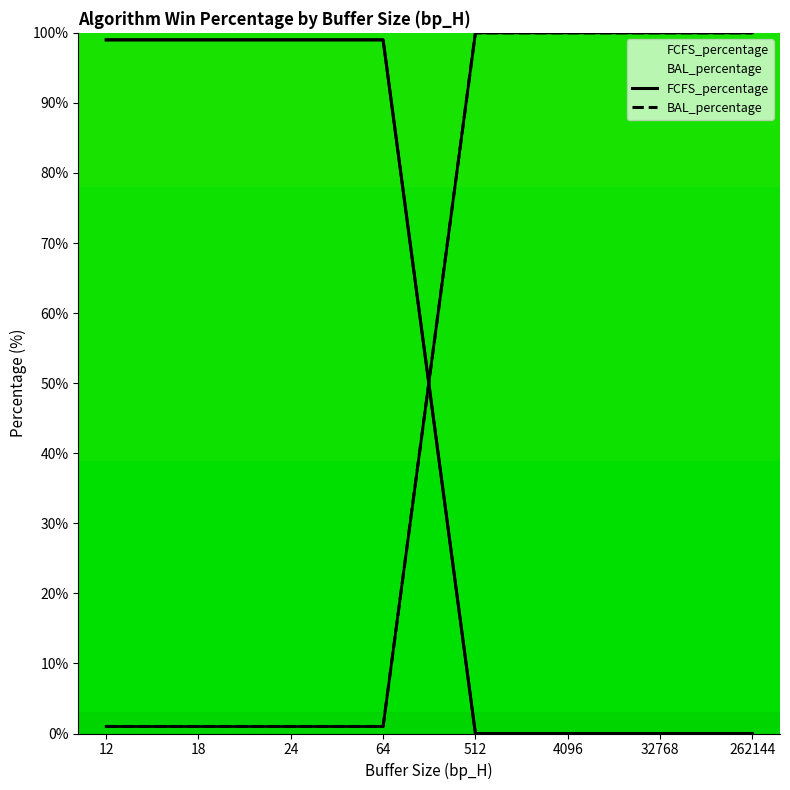

At how many categories does at least one series exceed 77?

8